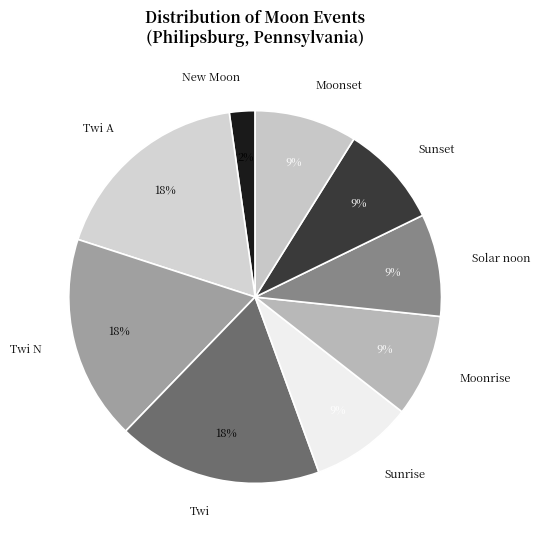

Does Sunrise account for over 50% of the chart?

No